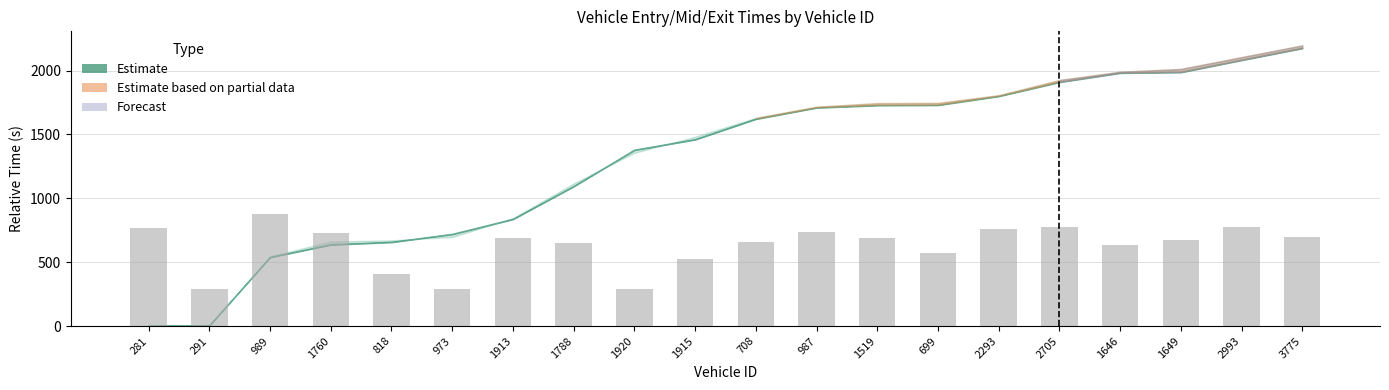

What is the ratio of the value at 1915 to the value at 699?

0.9